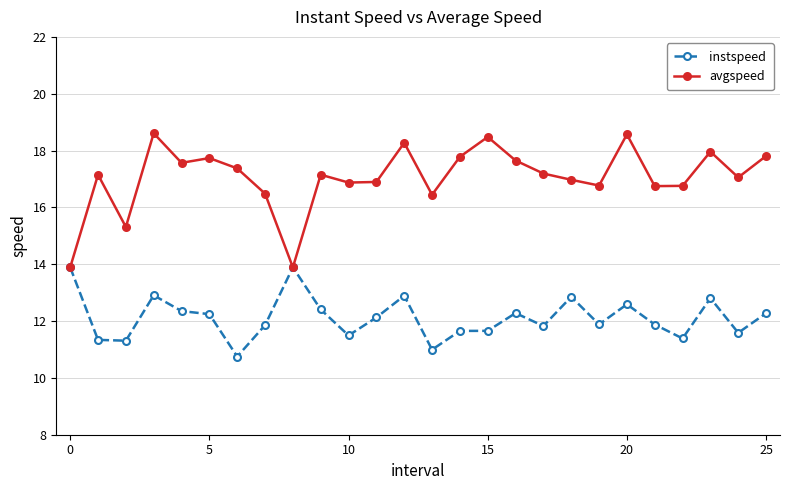

List the series in order of their peak value, highest first.

avgspeed, instspeed